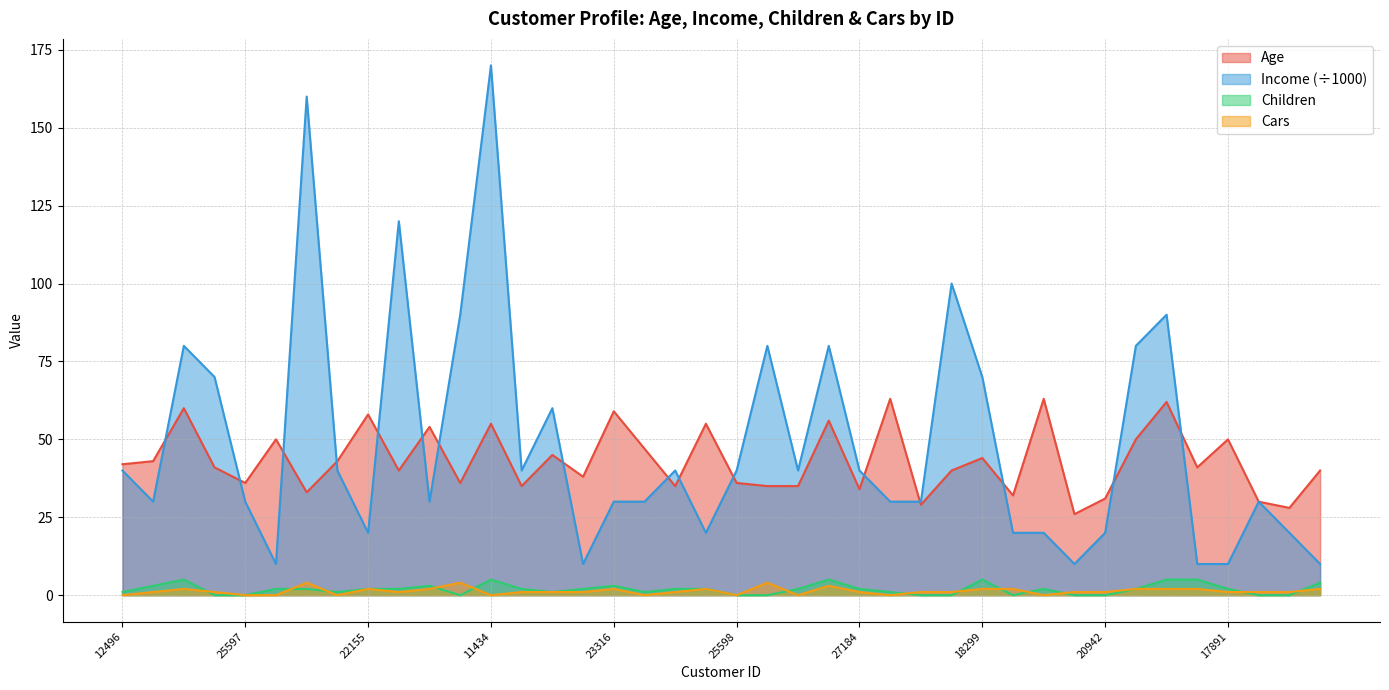

Which series has the largest range (max minus min)?

Income (÷1000)